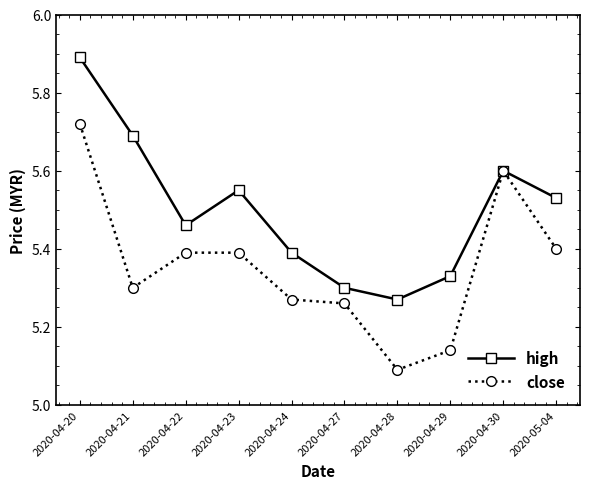

Rank the series by their maximum value, from highest to lowest.

high, close